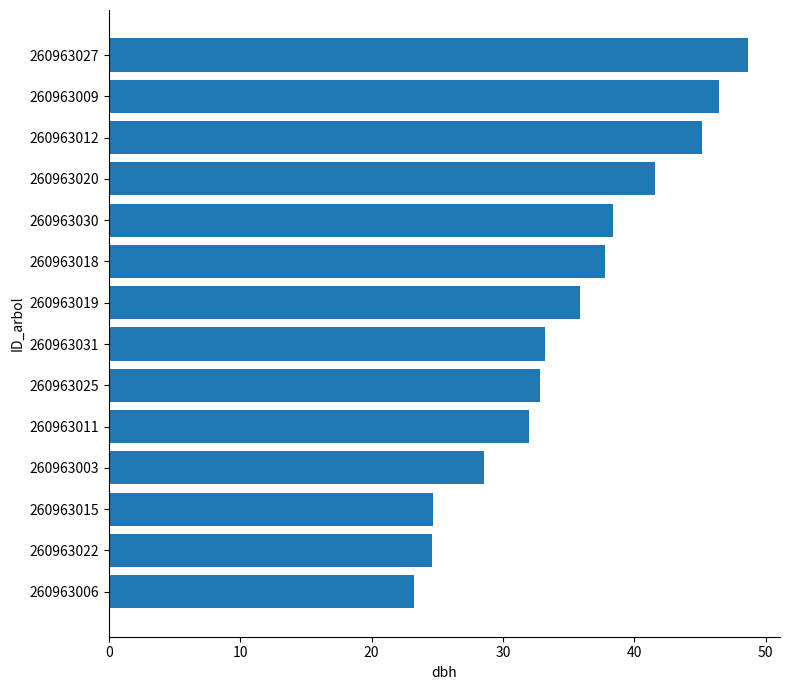

Which label corresponds to the largest value in the chart?

260963027